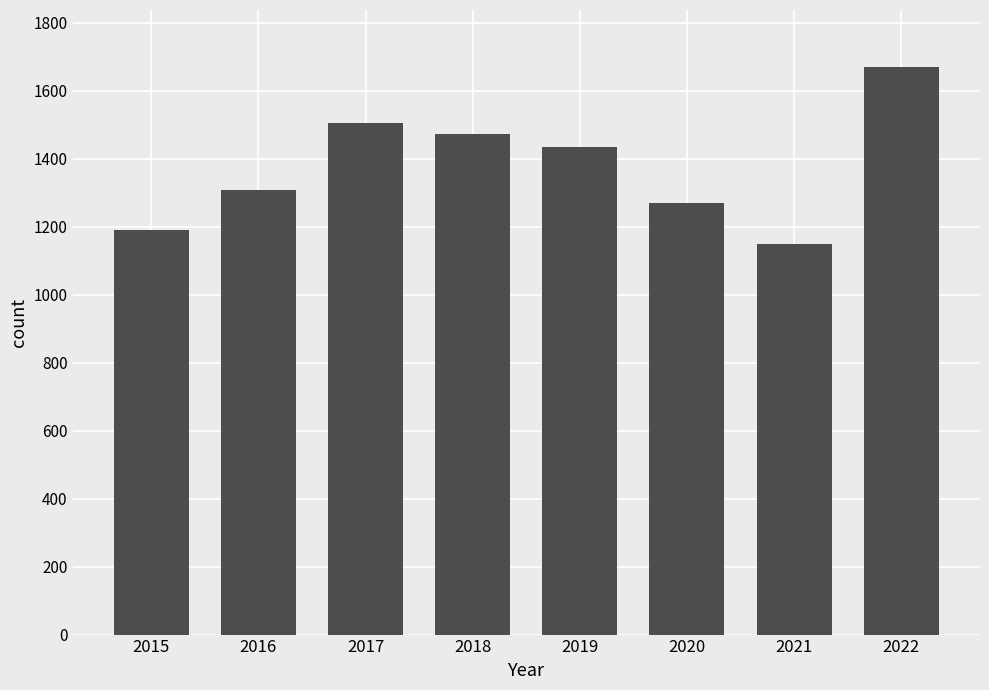

What is the change in value from 2019 to 2020?

-165